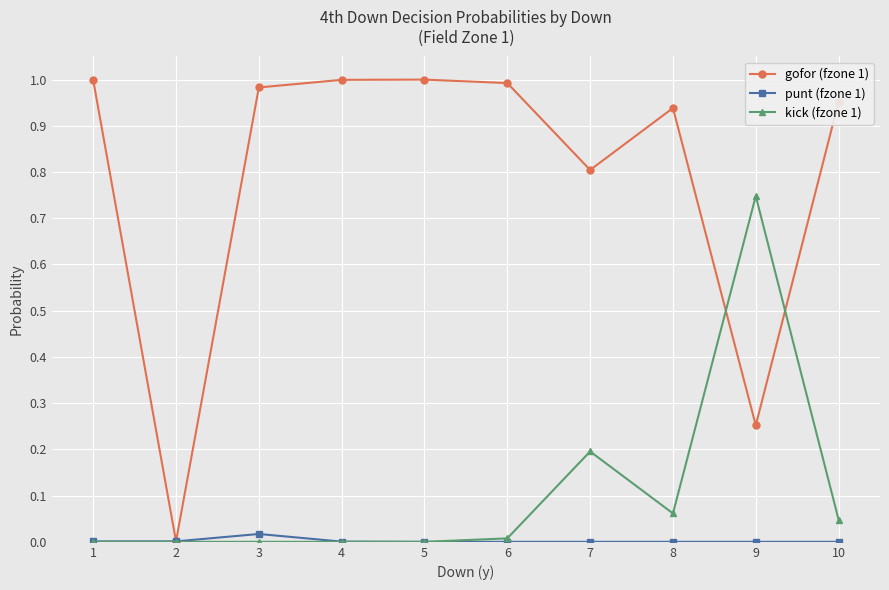

Which series has the largest range (max minus min)?

gofor (fzone 1)